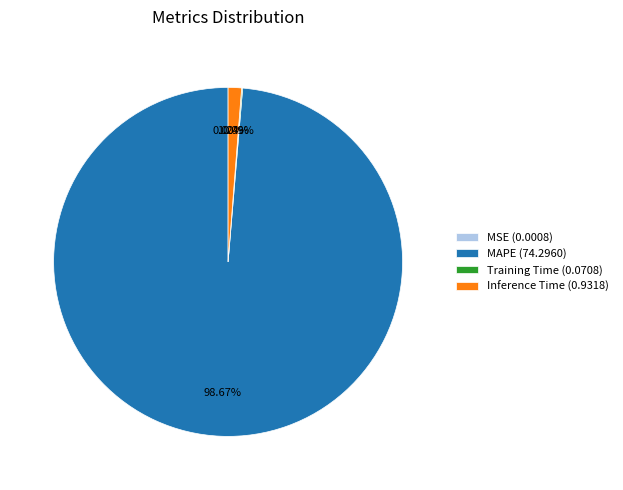

To the nearest percent, what is the difference between the largest and smallest slice percentages?

99%